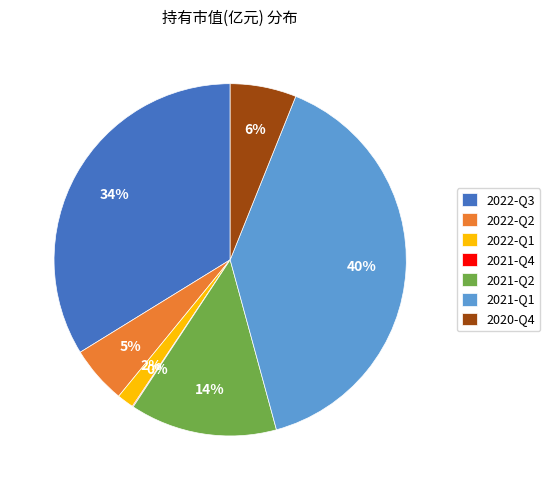

To the nearest percent, what is the difference between the 2022-Q3 and 2021-Q1 slice percentages?

6%